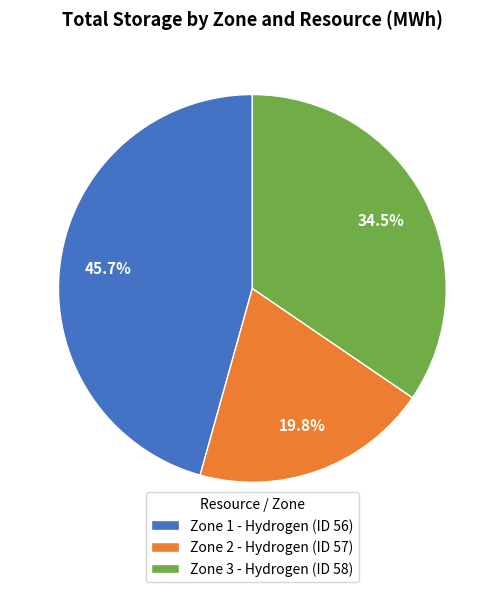

Rank the categories by value from highest to lowest.

Zone 1 - Hydrogen (ID 56), Zone 3 - Hydrogen (ID 58), Zone 2 - Hydrogen (ID 57)